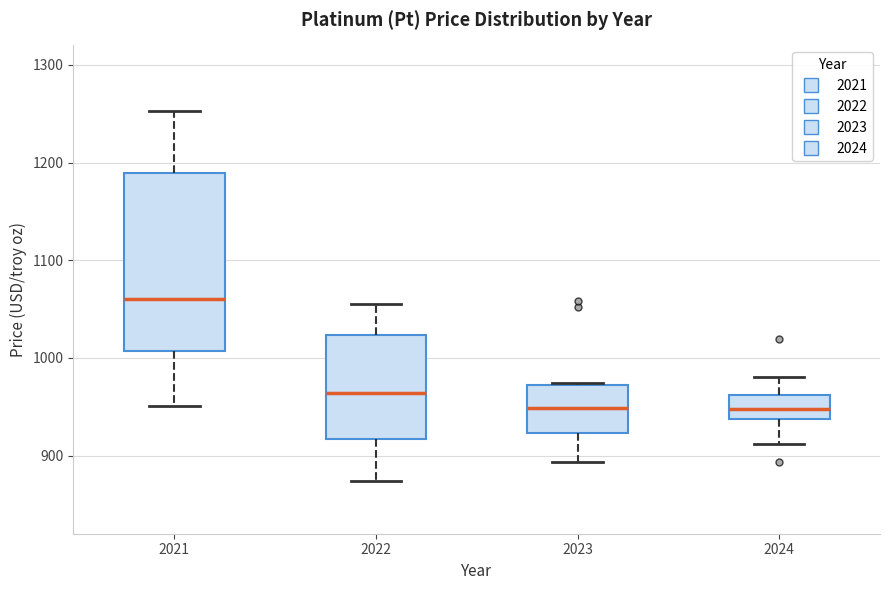

Which box is the tallest, from its lower edge to its upper edge?

2021